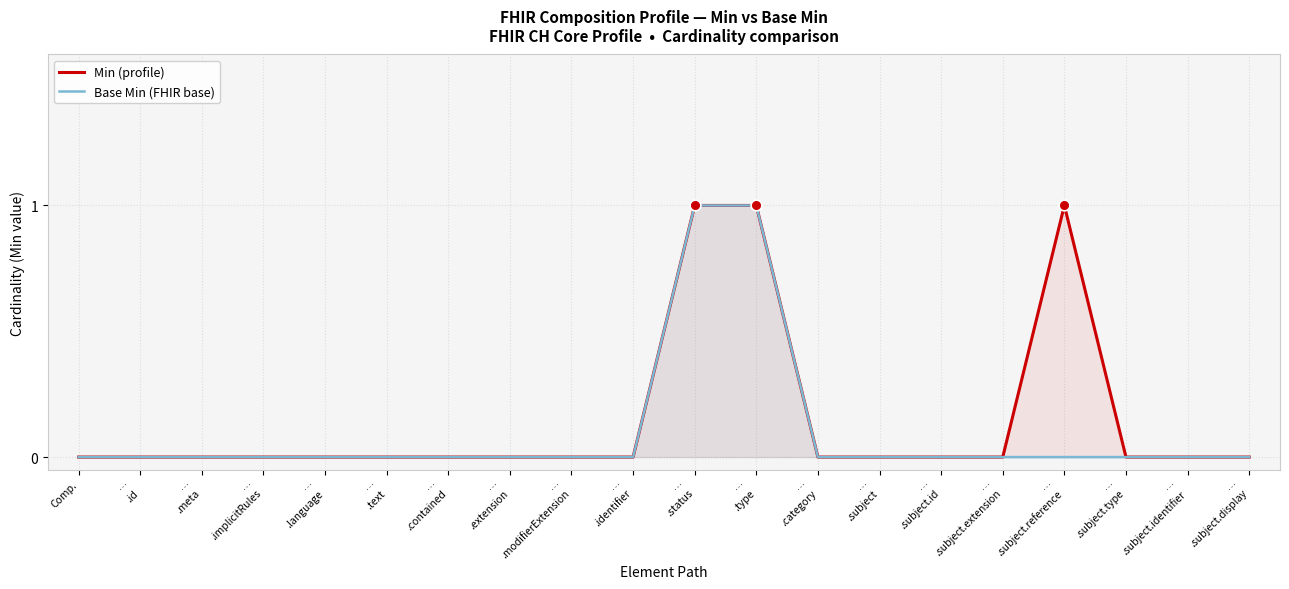

Which series has the largest total across all categories?

Min (profile)